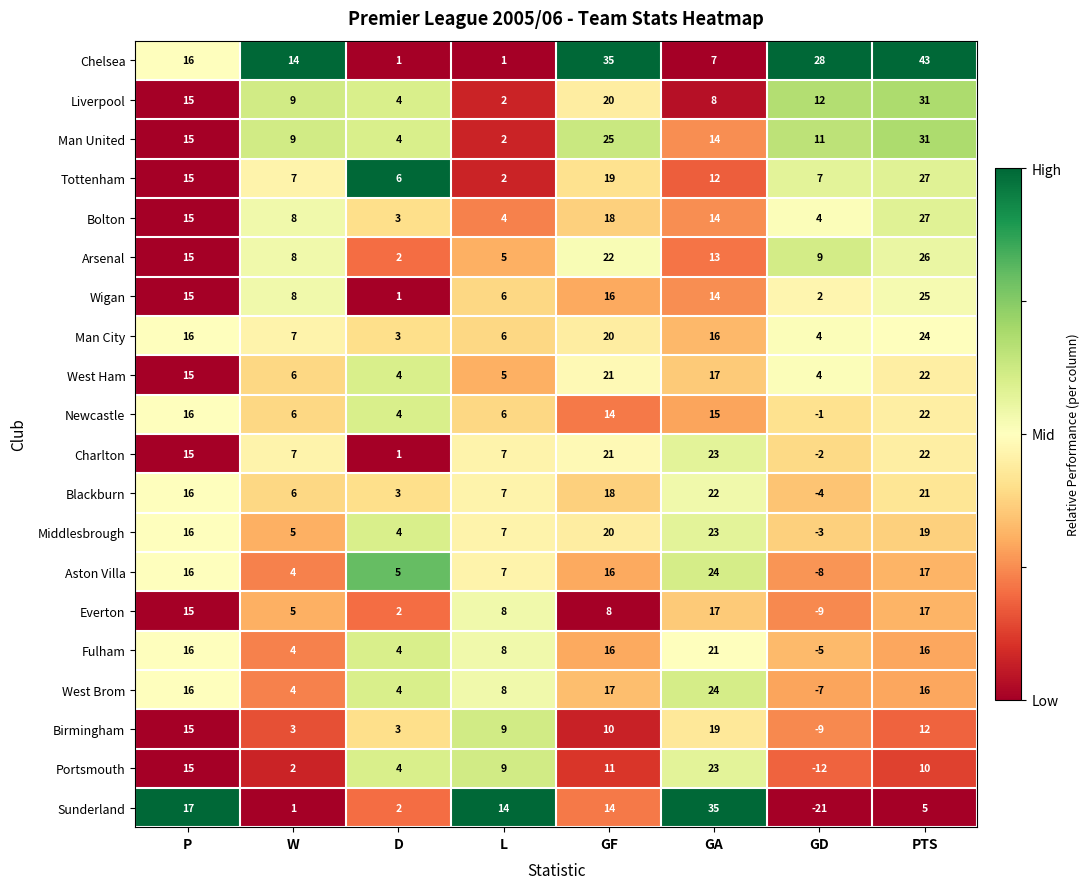

Between P and L, which series saw the biggest shift?

Chelsea